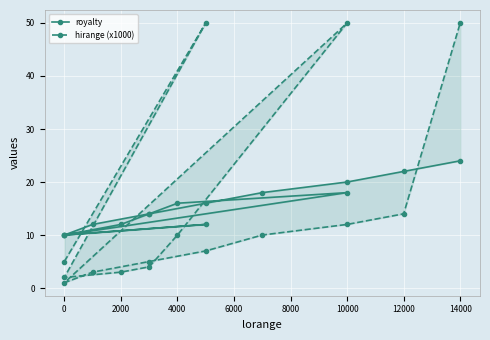

What is the smallest value displayed?

1